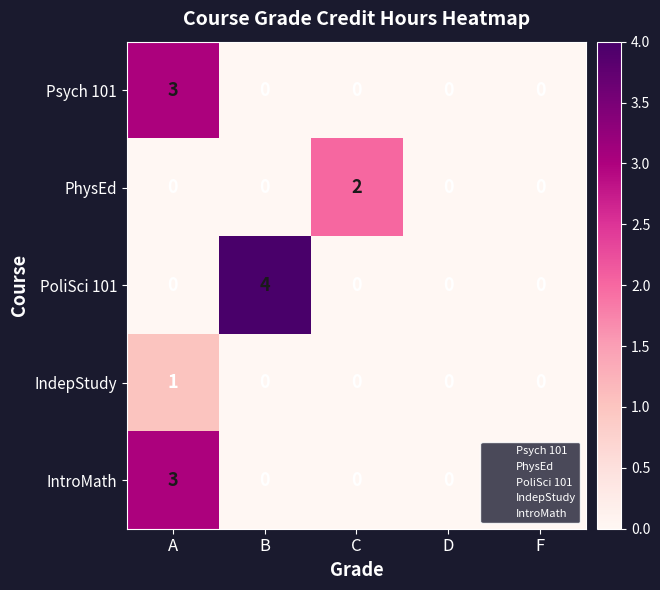

Count the IntroMath values in the range 0 to 1.

4